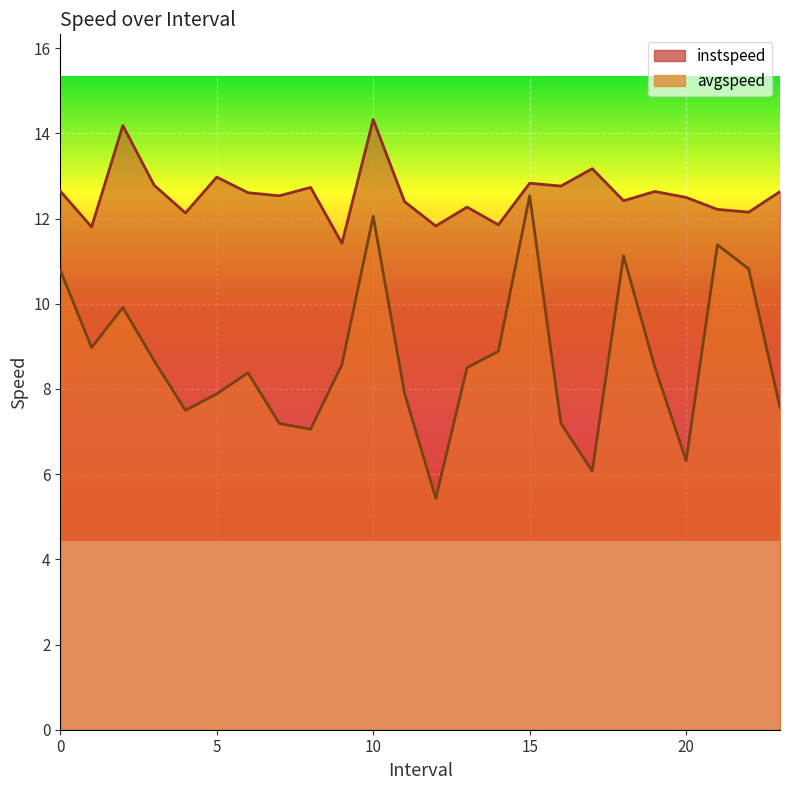

Reading right to left, extract all data points from this chart.

instspeed: 12.6	12.2	12.2	12.5	12.6	12.4	13.2	12.8	12.8	11.9	12.3	11.8	12.4	14.3	11.4	12.7	12.5	12.6	13.0	12.1	12.8	14.2	11.8	12.6
avgspeed: 7.6	10.8	11.4	6.3	8.5	11.1	6.1	7.2	12.5	8.9	8.5	5.4	7.9	12.1	8.6	7.1	7.2	8.4	7.9	7.5	8.7	9.9	9.0	10.8